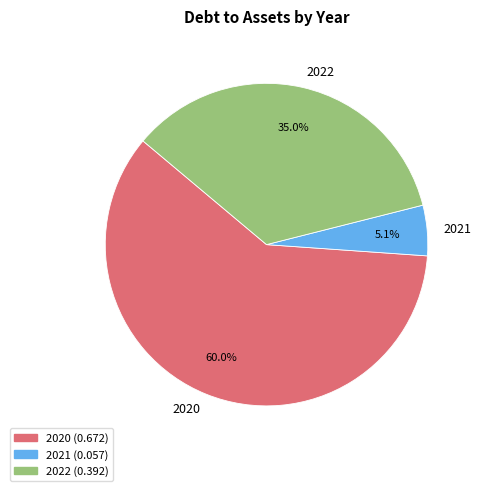

Is there a majority slice in this chart?

Yes